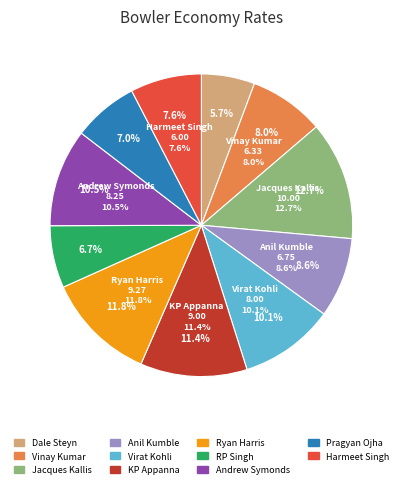

Is there a majority slice in this chart?

No